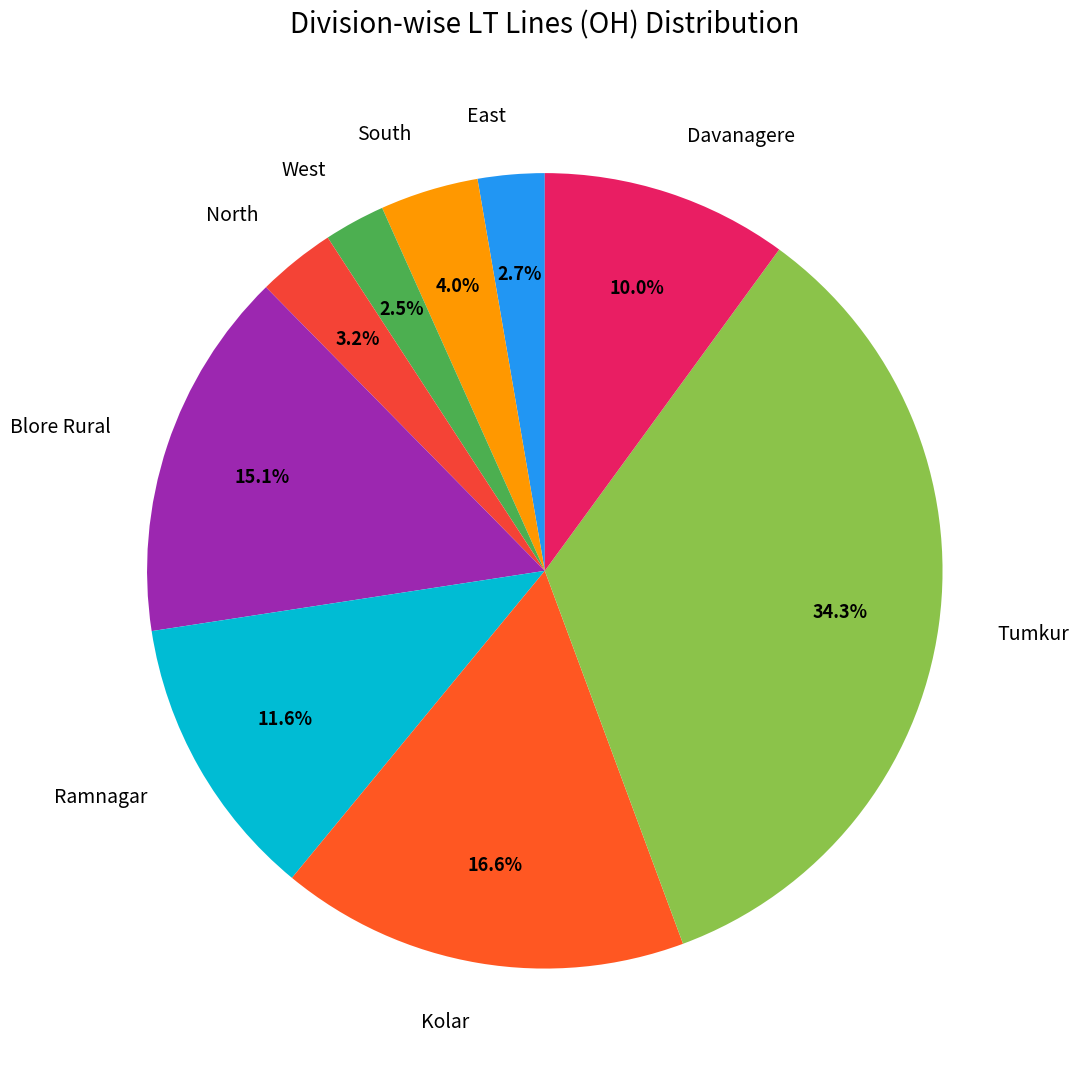

To the nearest percent, what is the combined percentage of Tumkur and Davanagere?

44%